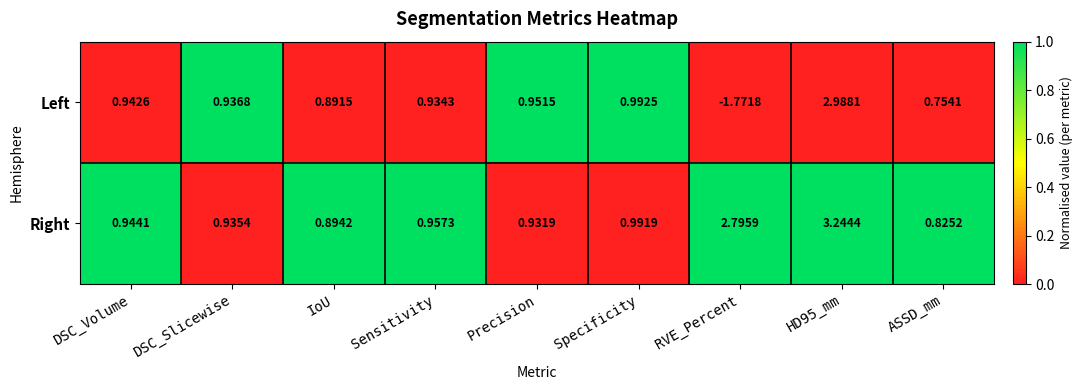

List the series in order of their overall mean, highest first.

Right, Left